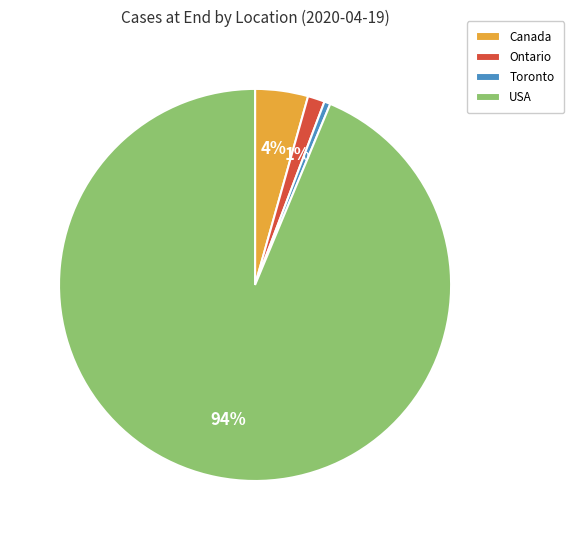

Count the number of slices in the pie.

4